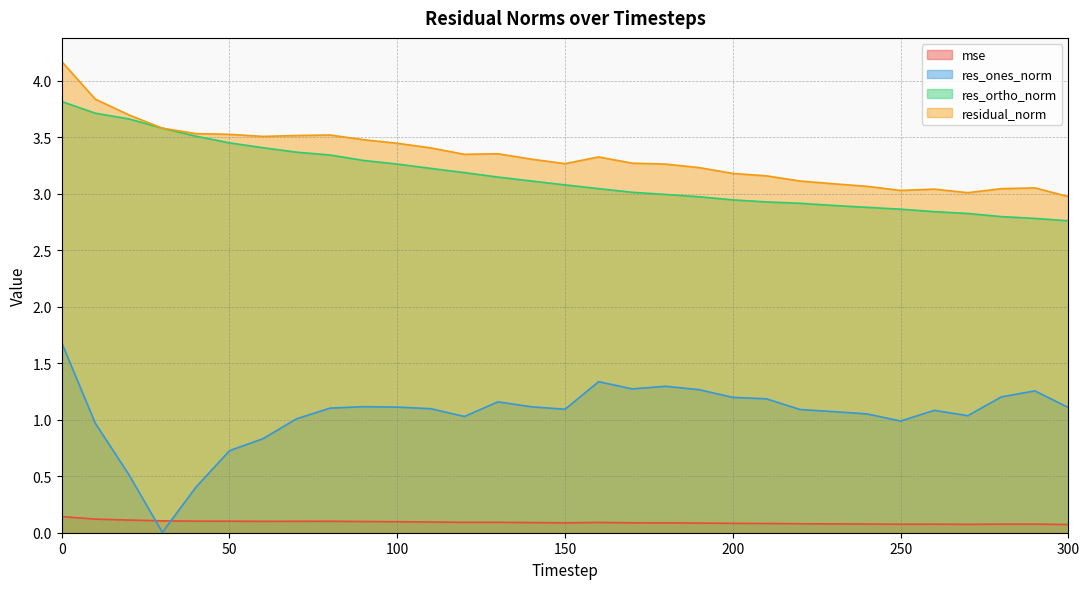

What is the difference between the residual_norm values at 250 and 100?

0.4